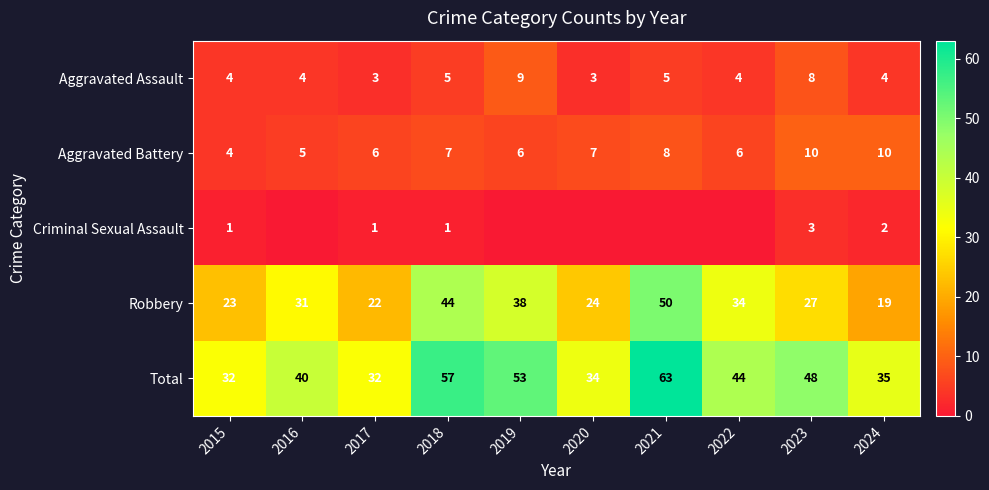

At which category does the chart reach its minimum across all series?

2016